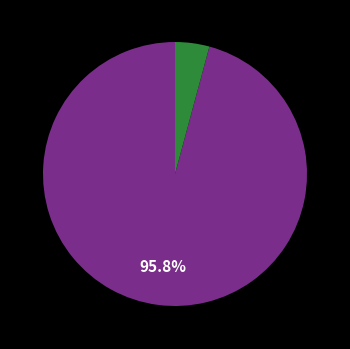

Does any single category account for the majority?

Yes